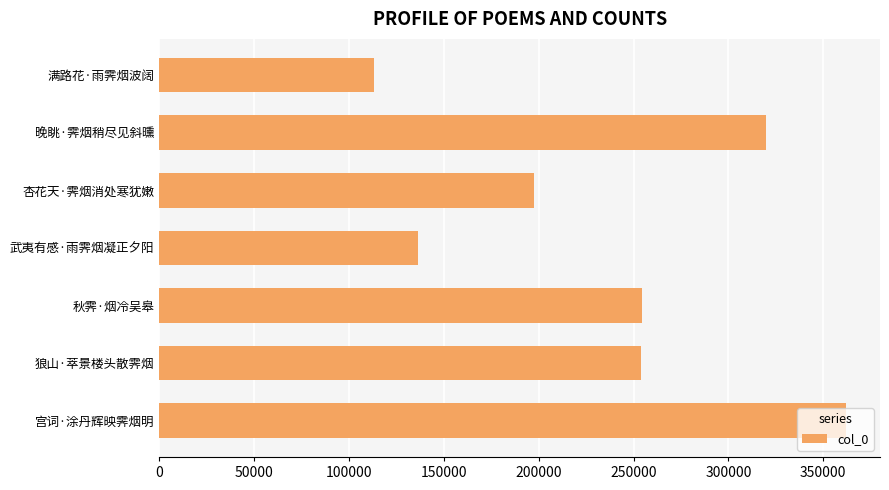

How many distinct data groups are displayed?

1